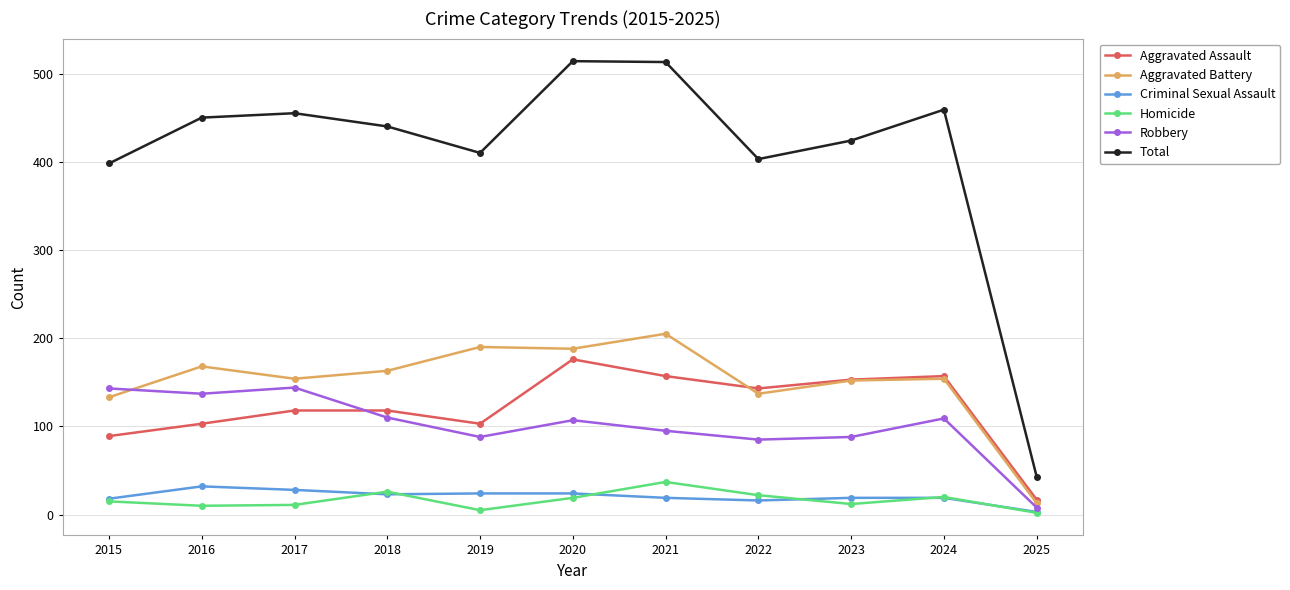

Which series has the widest spread of values?

Total